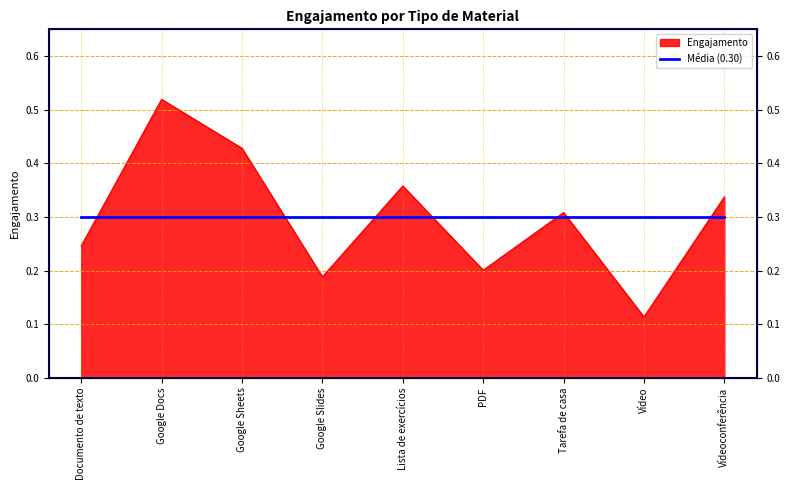

What is the difference between the values at Google Sheets and Lista de exercícios?

0.1